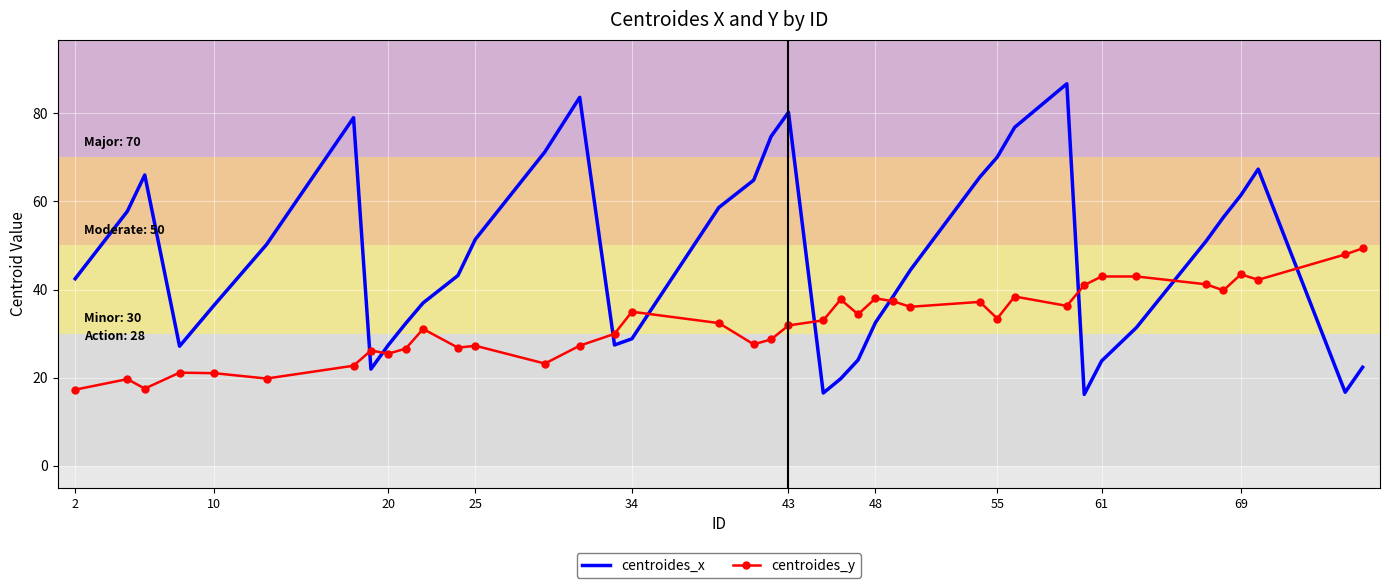

Which series has the largest range (max minus min)?

centroides_x